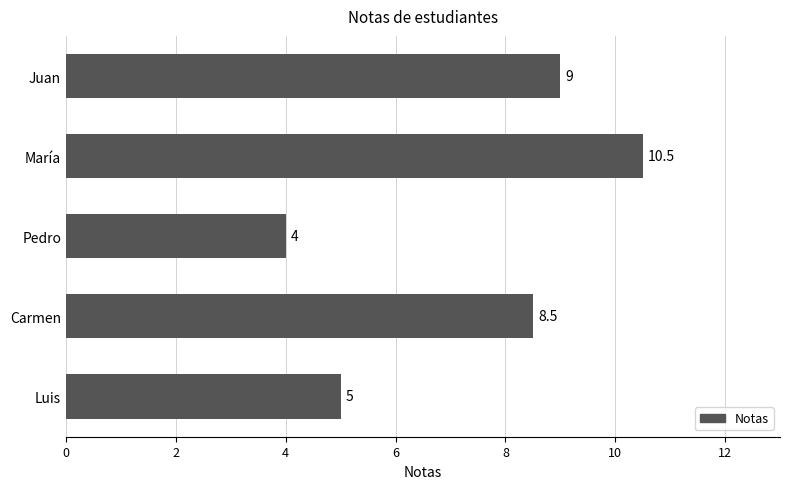

Reading bottom to top, extract all data points from this chart.

5.0	8.5	4.0	10.5	9.0